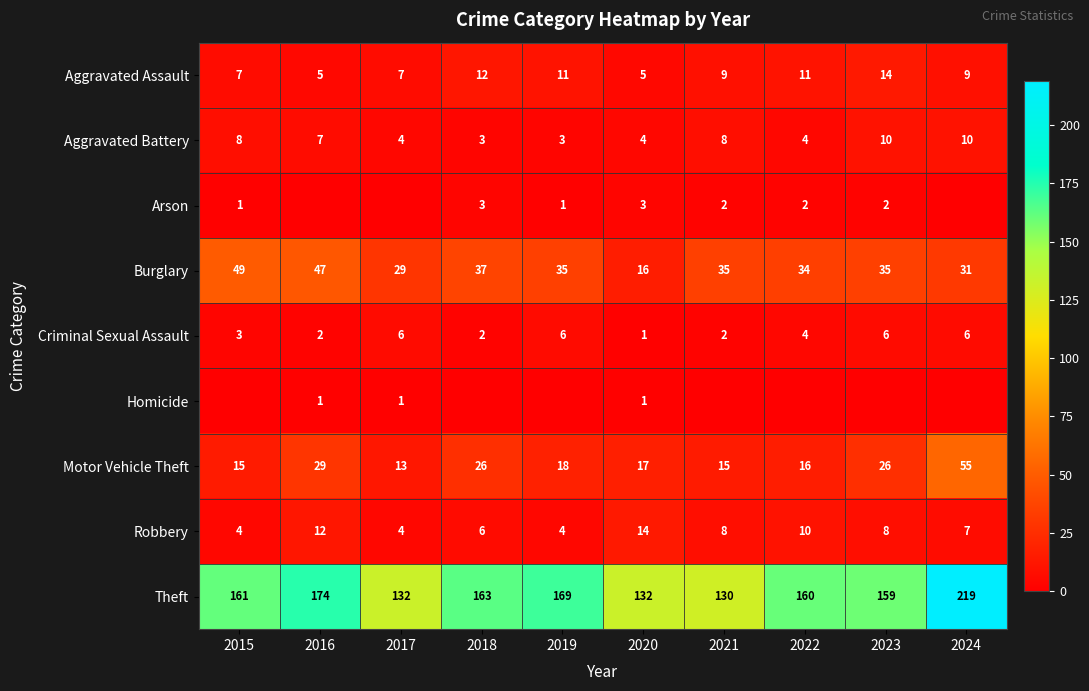

How many values in the Aggravated Battery series are below 7?

5